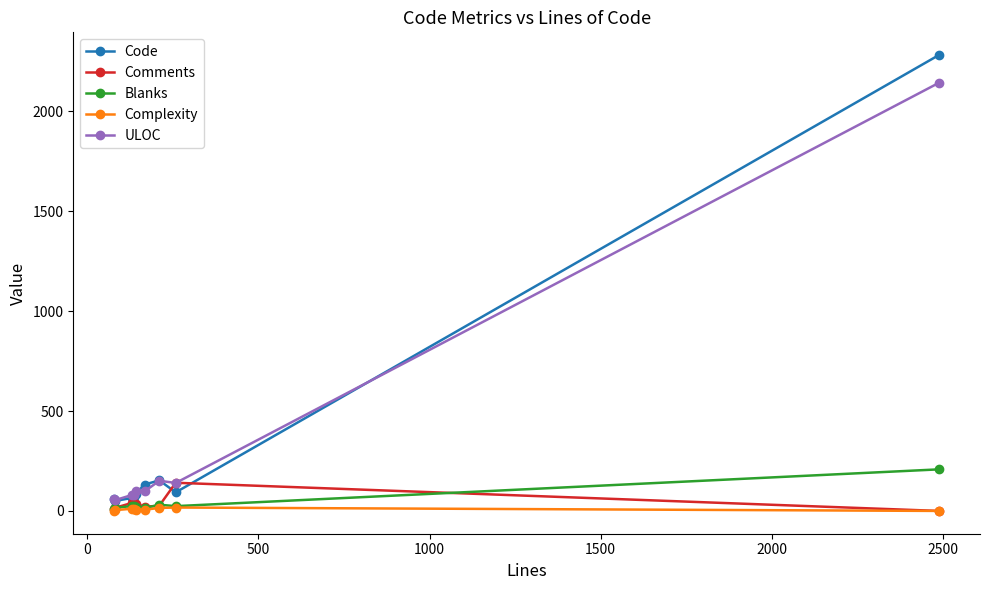

At how many categories does at least one series exceed 882?

1